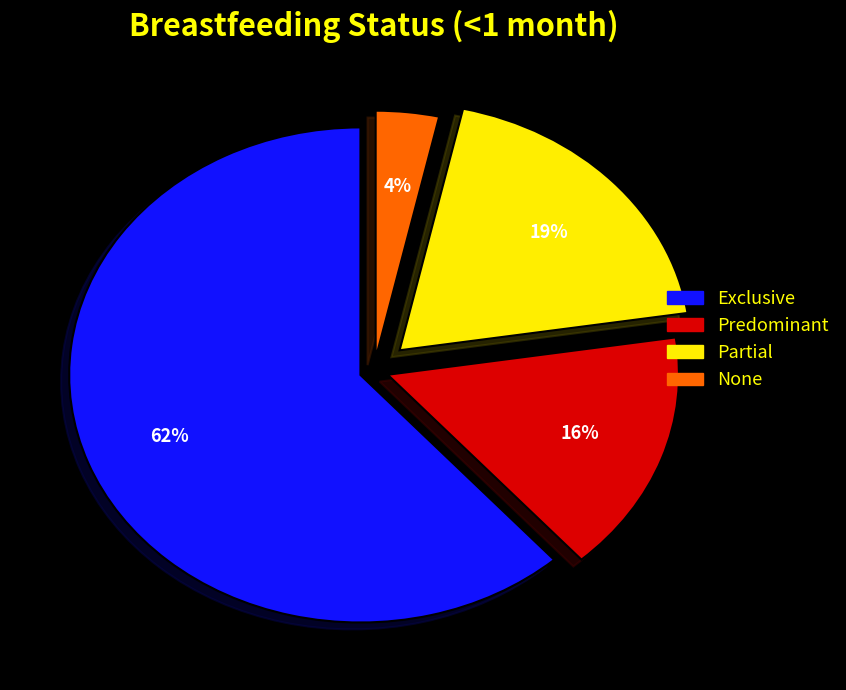

Which slice is the smallest?

None